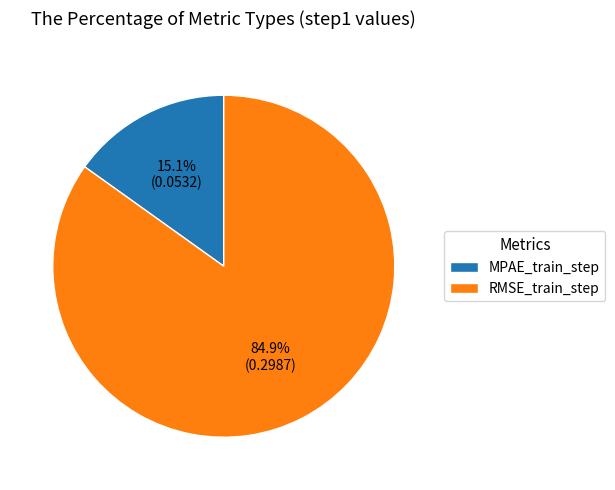

To the nearest percent, what portion does RMSE_train_step represent?

85%